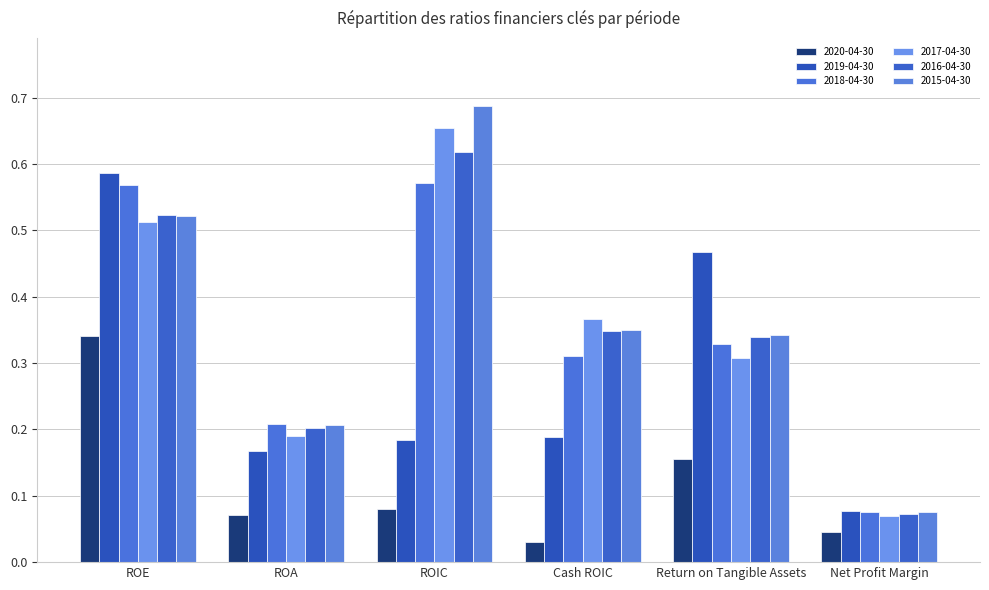

The value of 2020-04-30 at ROA is 0.1. True or false?

True